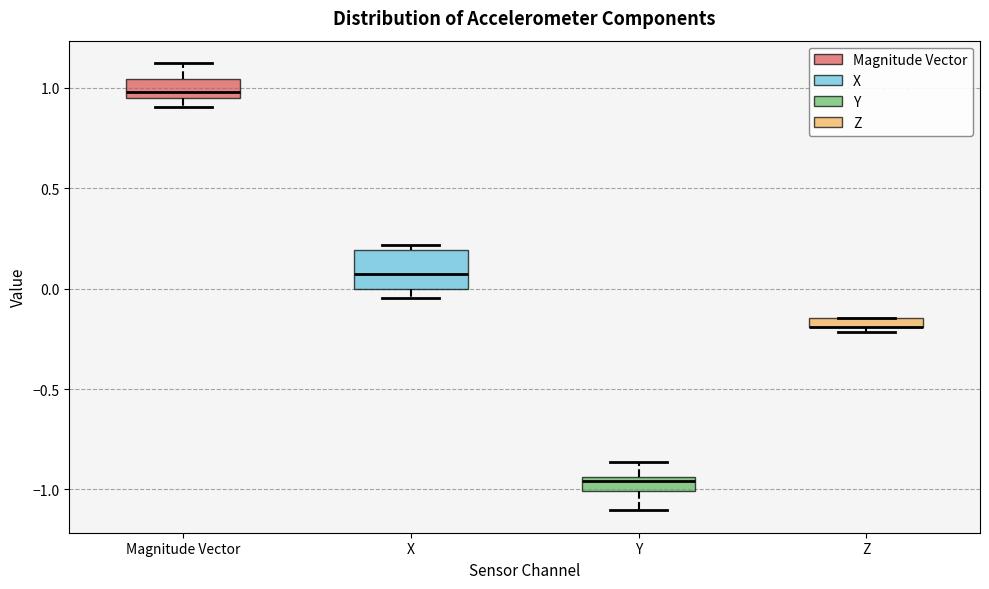

Comparing the boxes themselves (not the whiskers), which one is the tallest?

X